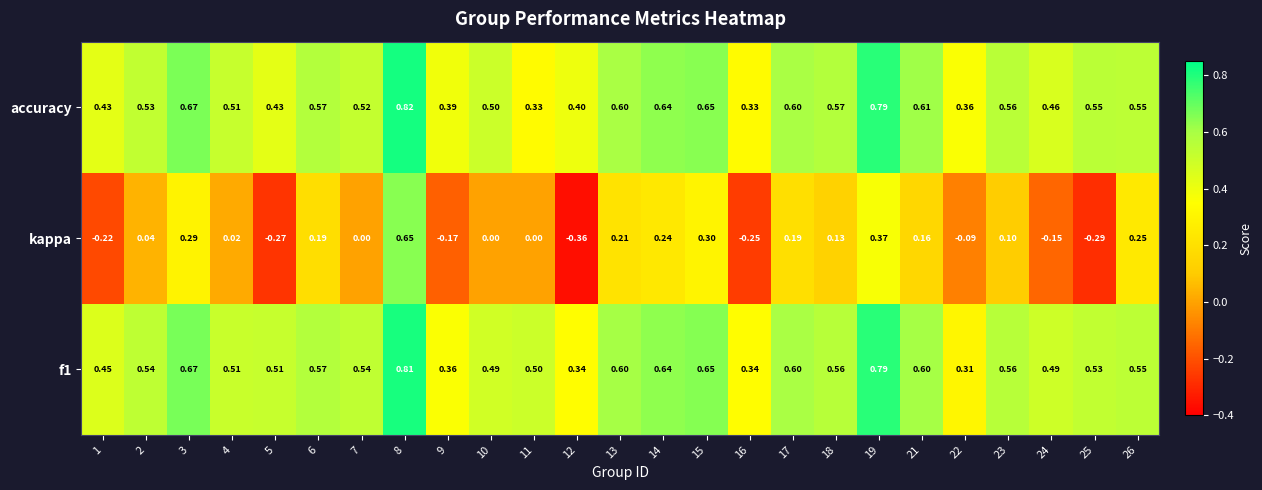

Which series has the widest spread of values?

kappa